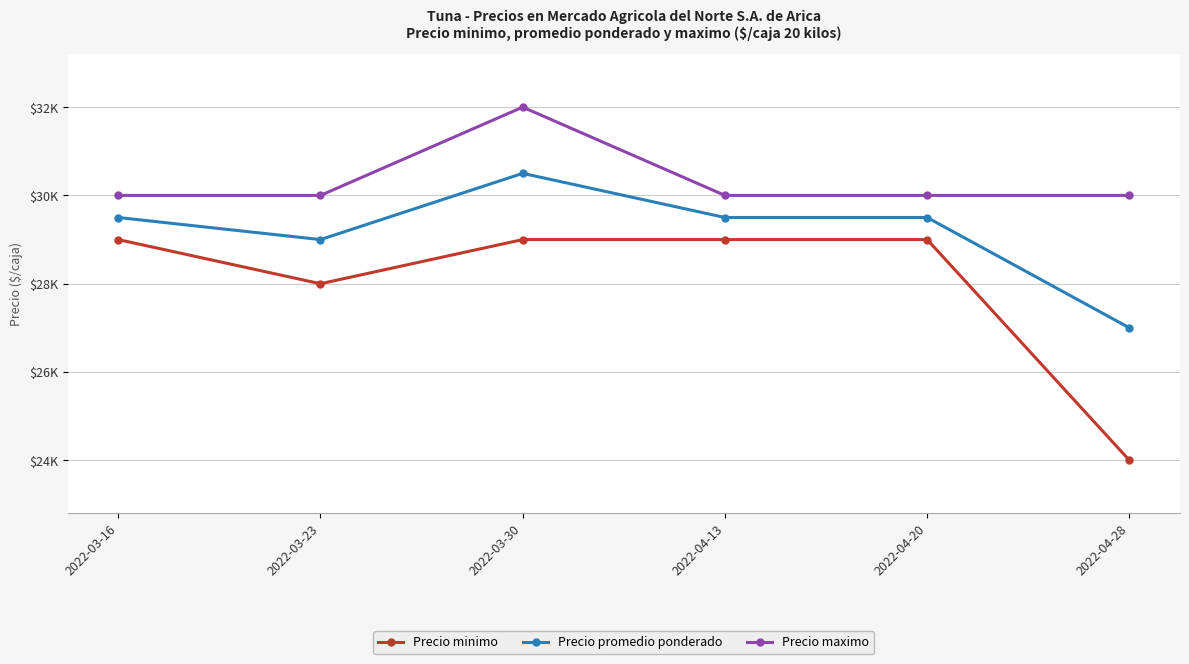

Between 2022-04-28 and 2022-04-13, which is larger?

2022-04-13